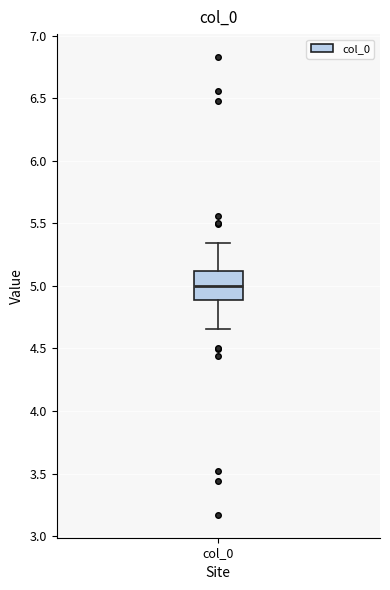

Where does the median line of the box for col_0 sit on the y-axis? The values are not printed on the chart, so give them approximately, as read against the axis.

5.00